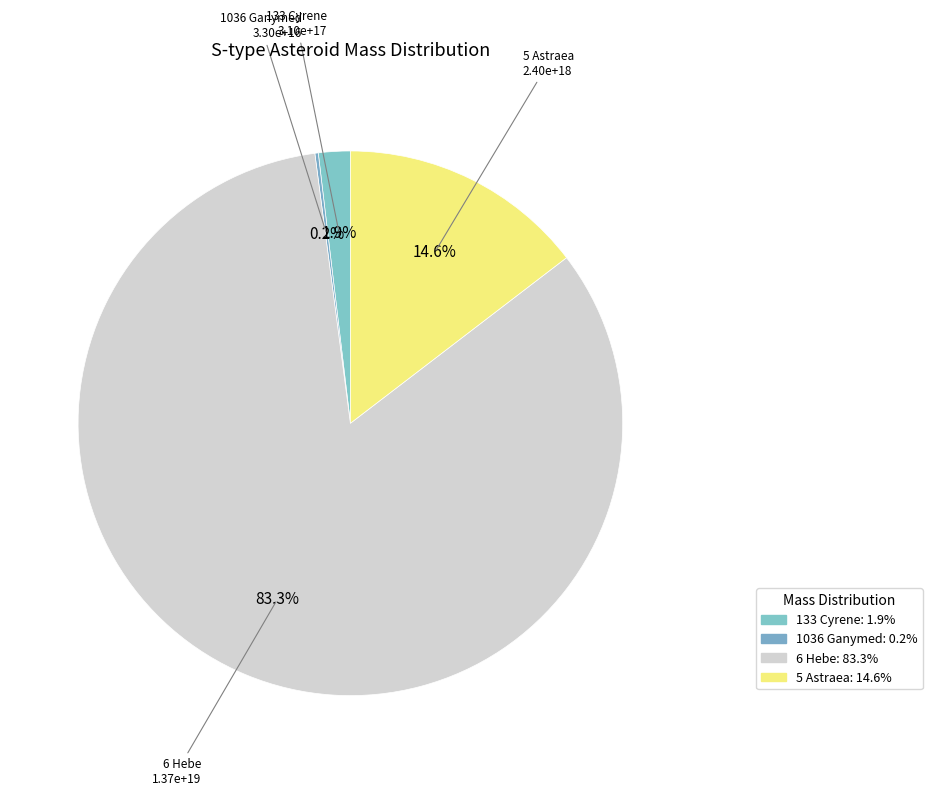

What is the smallest slice in the pie chart?

1036 Ganymed